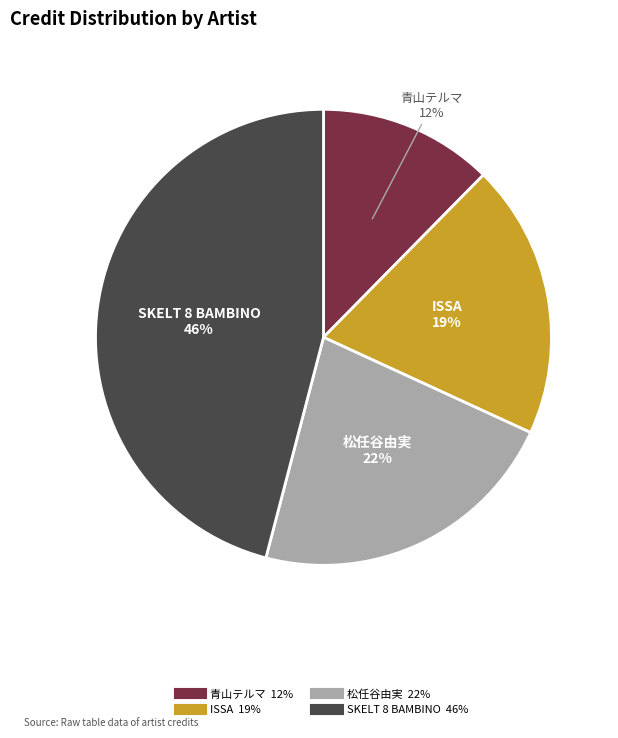

What percentage is the SKELT 8 BAMBINO slice, to the nearest percent?

46%